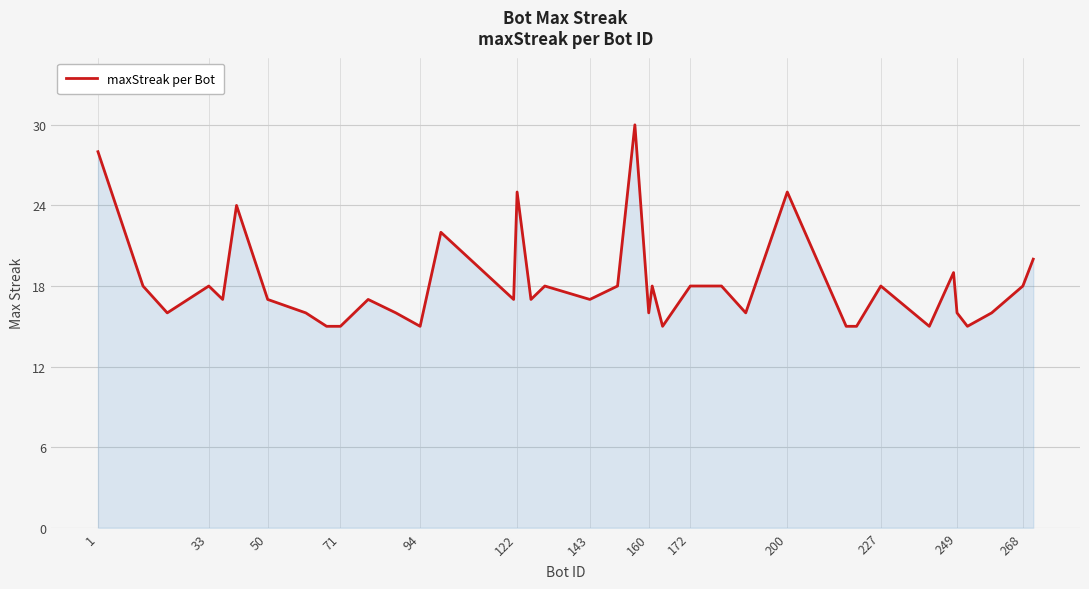

Reading left to right, transcribe all the data shown in this chart.

28	18	16	18	17	24	17	16	15	15	17	16	15	22	17	25	17	18	17	18	30	16	18	15	18	18	16	25	15	15	18	15	19	16	15	16	18	20